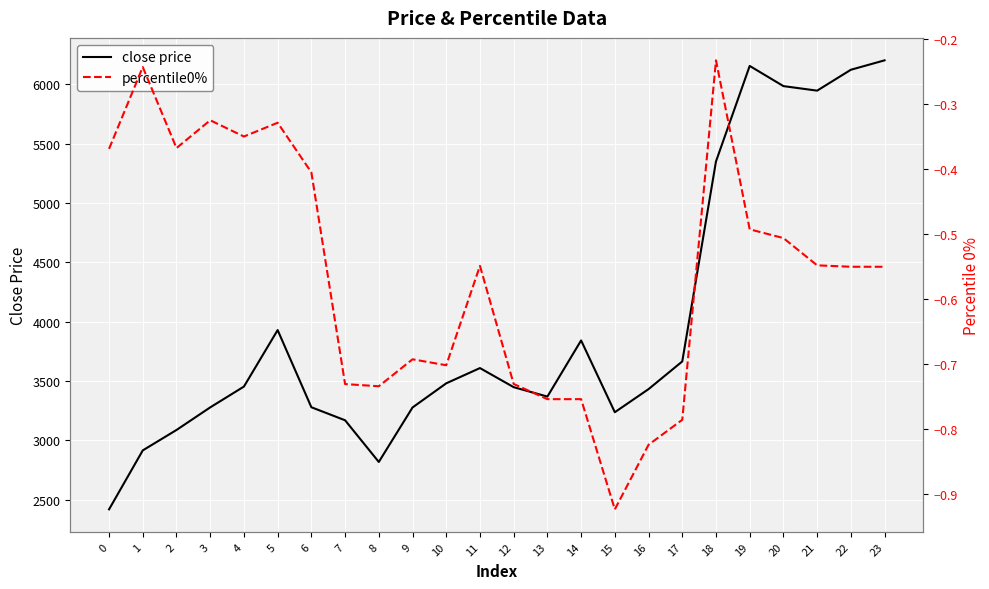

True or false: percentile0% and close price intersect in this chart.

False